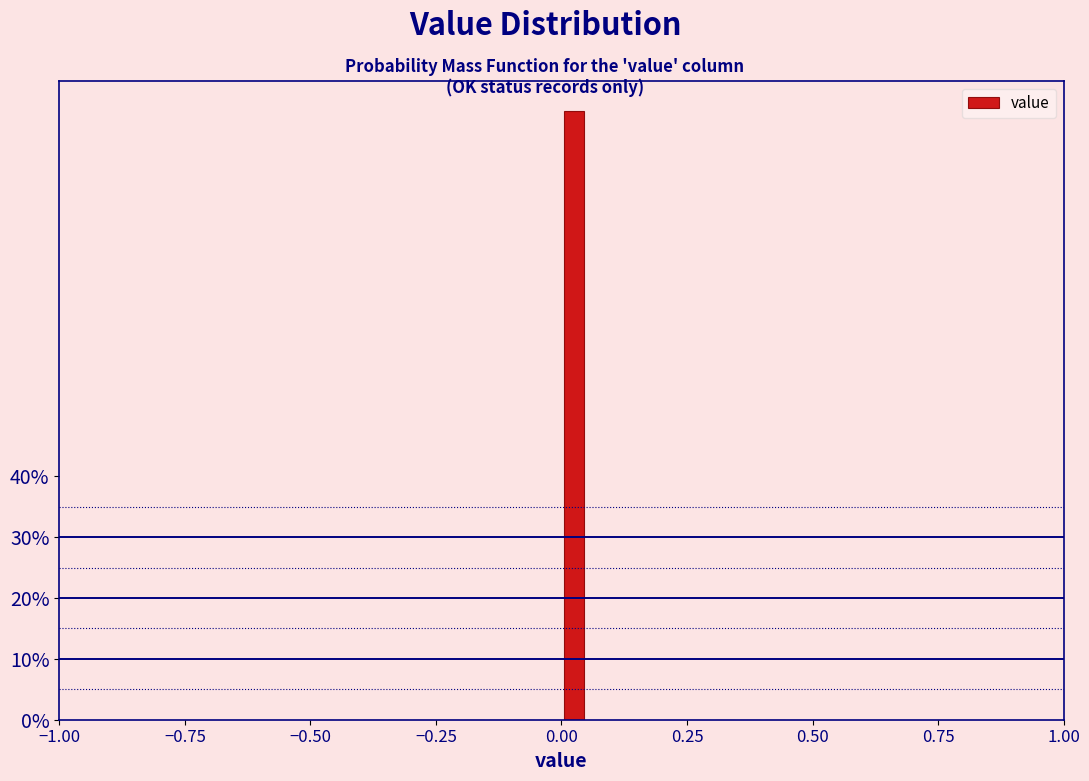

Read against the x-axis, roughly where is the centre of the tallest bar?

0.05